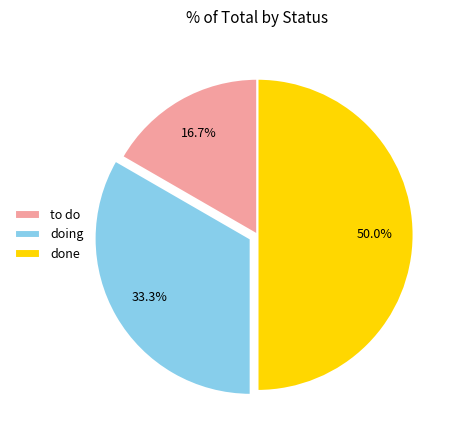

To the nearest percent, what percentage of the pie is doing?

33%